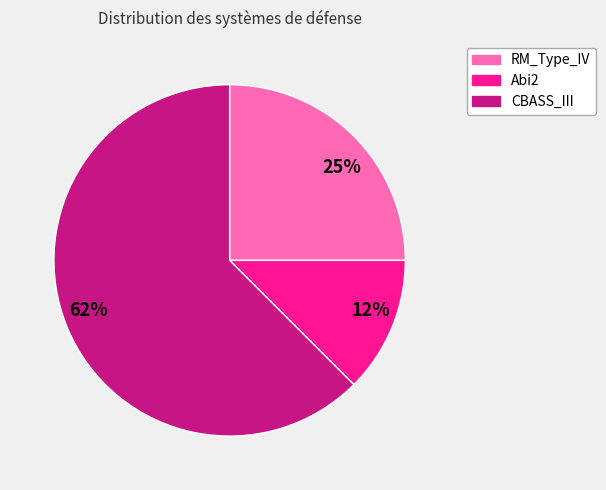

Which slice is the largest?

CBASS_III